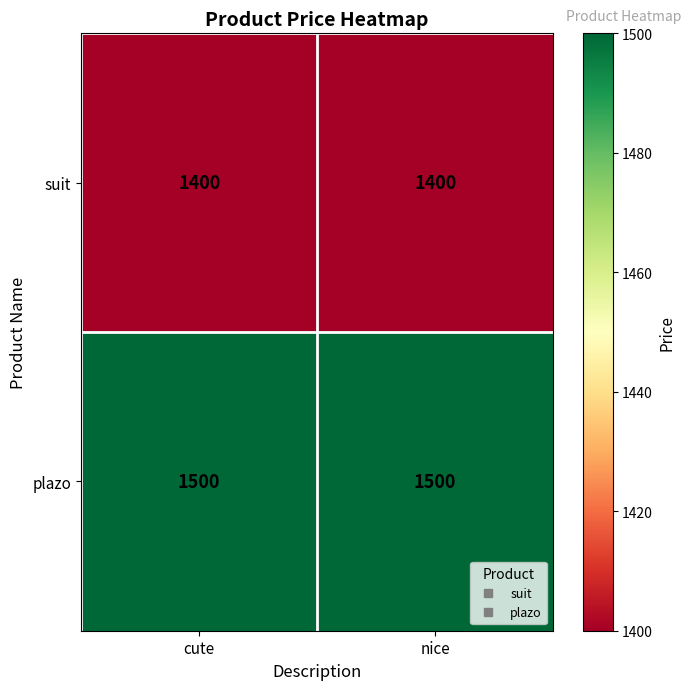

What is the approximate value of plazo at nice?

1500